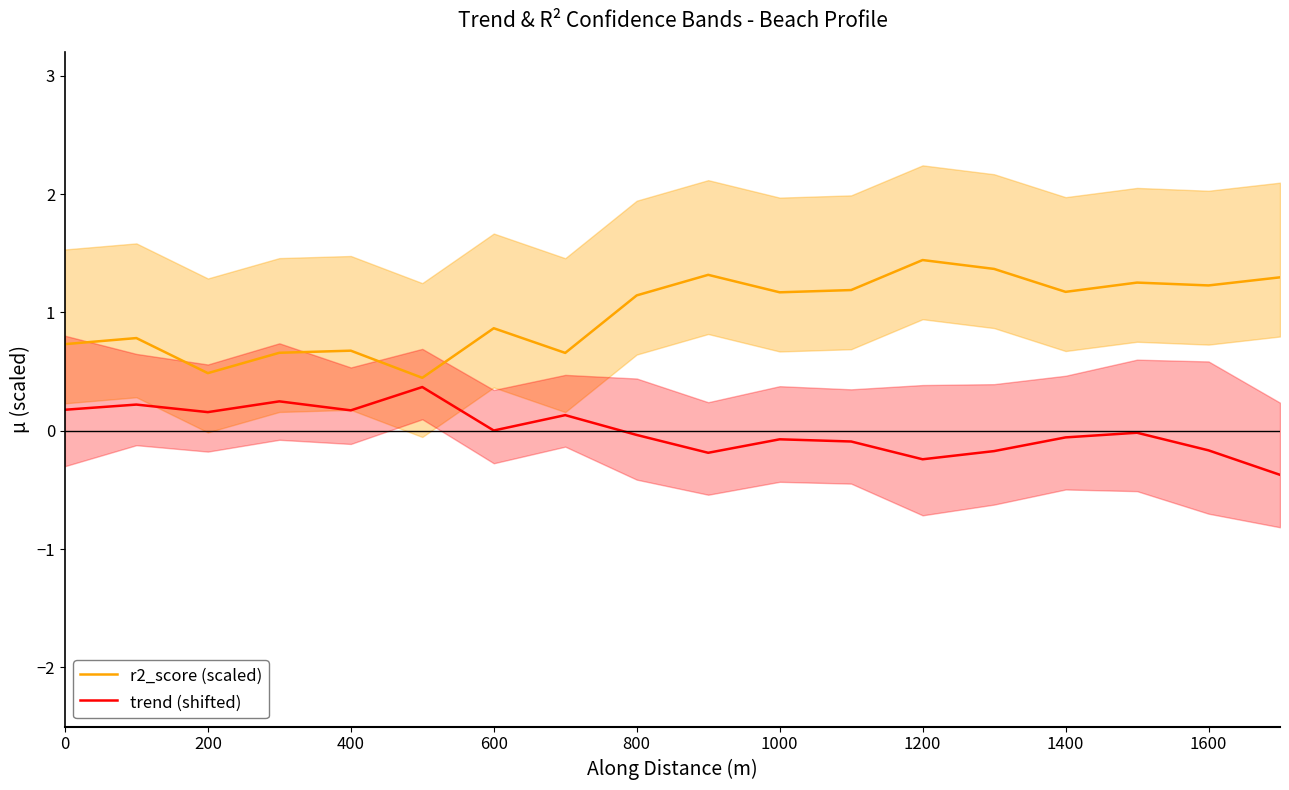

At how many categories does at least one series exceed 1?

10